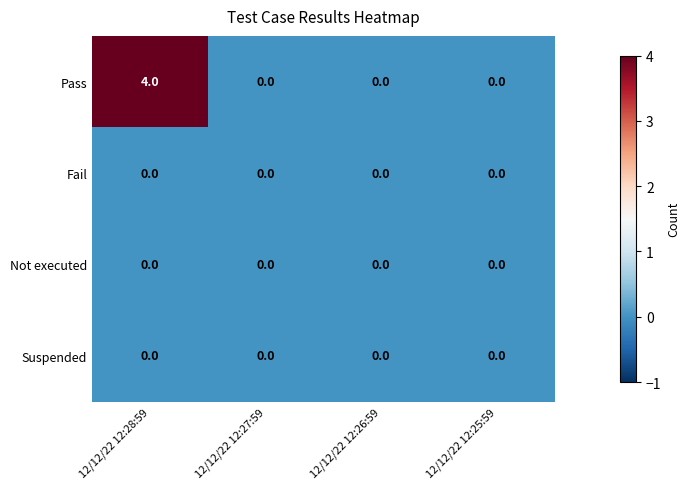

The value of Pass at 12/12/22 12:28:59 is 4. True or false?

True